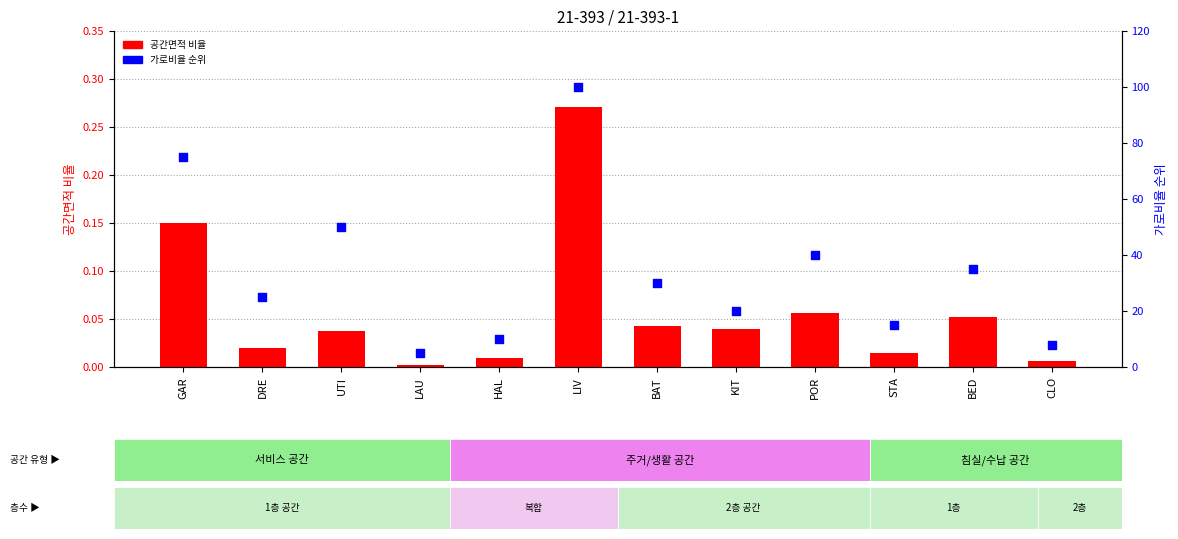

Which series has the largest total across all categories?

가로비율 순위